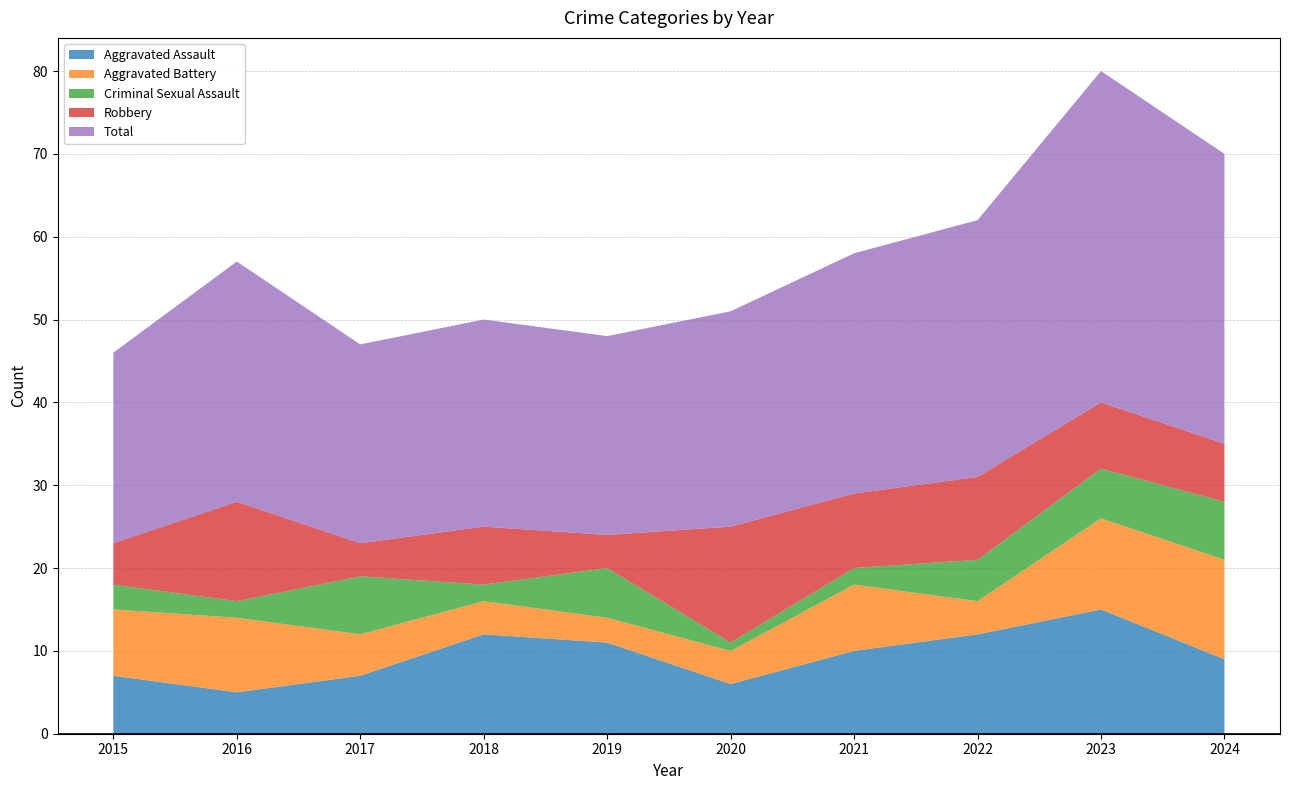

Reading left to right, list all the values displayed in this chart.

Aggravated Assault: 2015=7	2016=5	2017=7	2018=12	2019=11	2020=6	2021=10	2022=12	2023=15	2024=9
Aggravated Battery: 2015=8	2016=9	2017=5	2018=4	2019=3	2020=4	2021=8	2022=4	2023=11	2024=12
Criminal Sexual Assault: 2015=3	2016=2	2017=7	2018=2	2019=6	2020=1	2021=2	2022=5	2023=6	2024=7
Robbery: 2015=5	2016=12	2017=4	2018=7	2019=4	2020=14	2021=9	2022=10	2023=8	2024=7
Total: 2015=23	2016=29	2017=24	2018=25	2019=24	2020=26	2021=29	2022=31	2023=40	2024=35